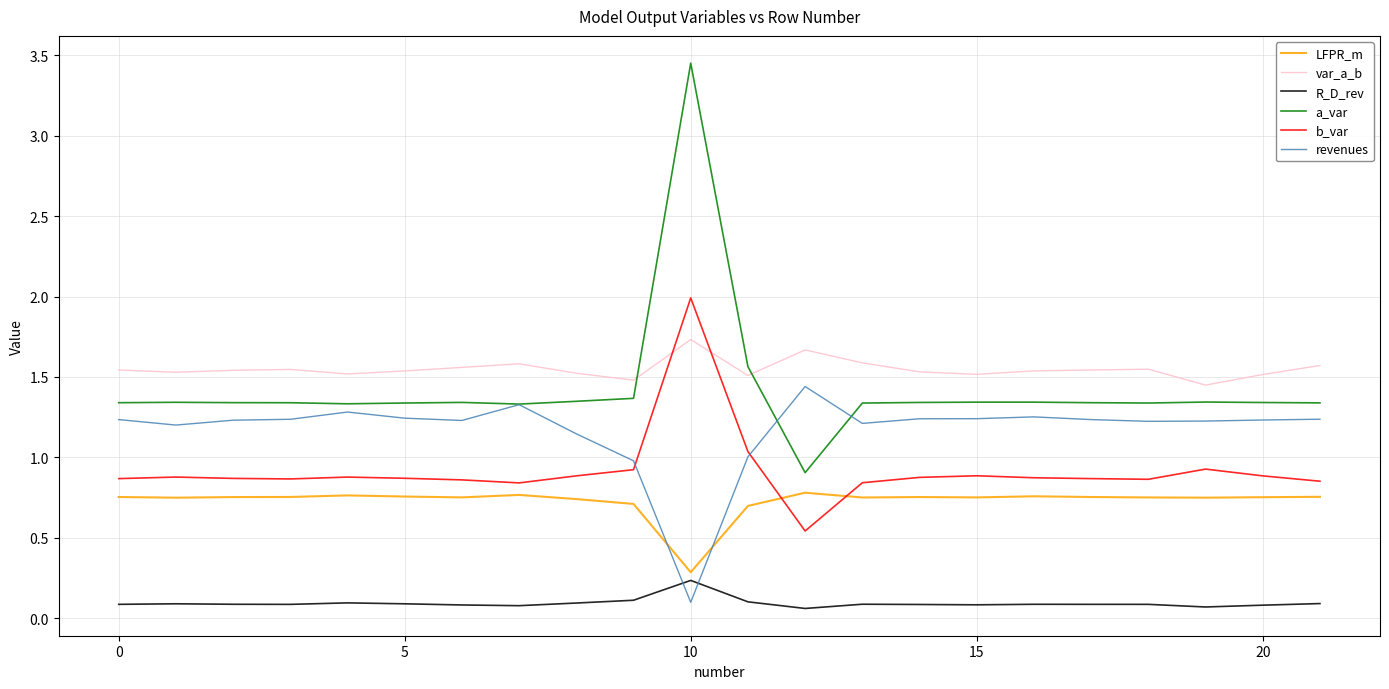

Rank the series by their maximum value, from lowest to highest.

R_D_rev, LFPR_m, revenues, var_a_b, b_var, a_var